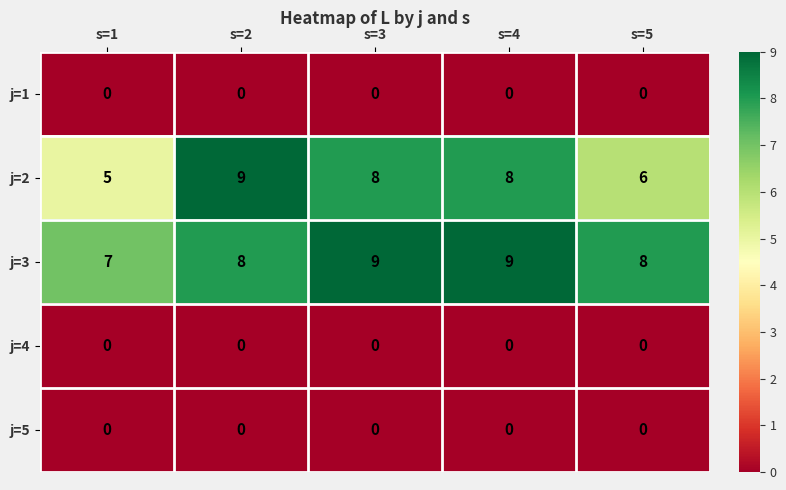

Reading left to right, list all the values displayed in this chart.

j=1: s=1=0	s=2=0	s=3=0	s=4=0	s=5=0
j=2: s=1=5	s=2=9	s=3=8	s=4=8	s=5=6
j=3: s=1=7	s=2=8	s=3=9	s=4=9	s=5=8
j=4: s=1=0	s=2=0	s=3=0	s=4=0	s=5=0
j=5: s=1=0	s=2=0	s=3=0	s=4=0	s=5=0